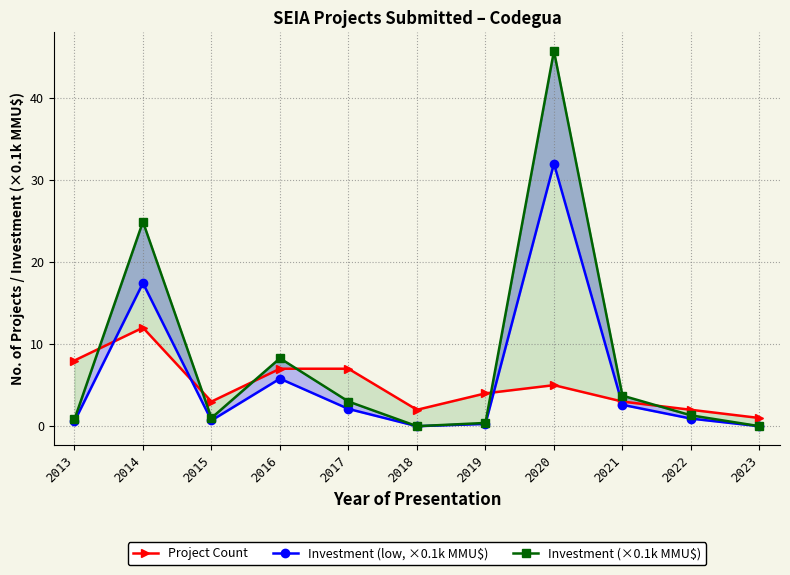

What value does the Project Count series have at 2023?

1.0